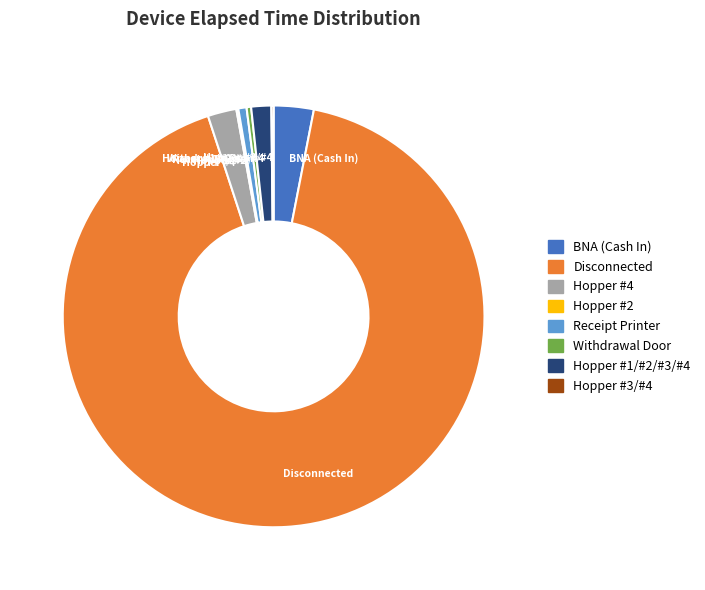

The Disconnected slice represents 92% of the pie. True or false?

True